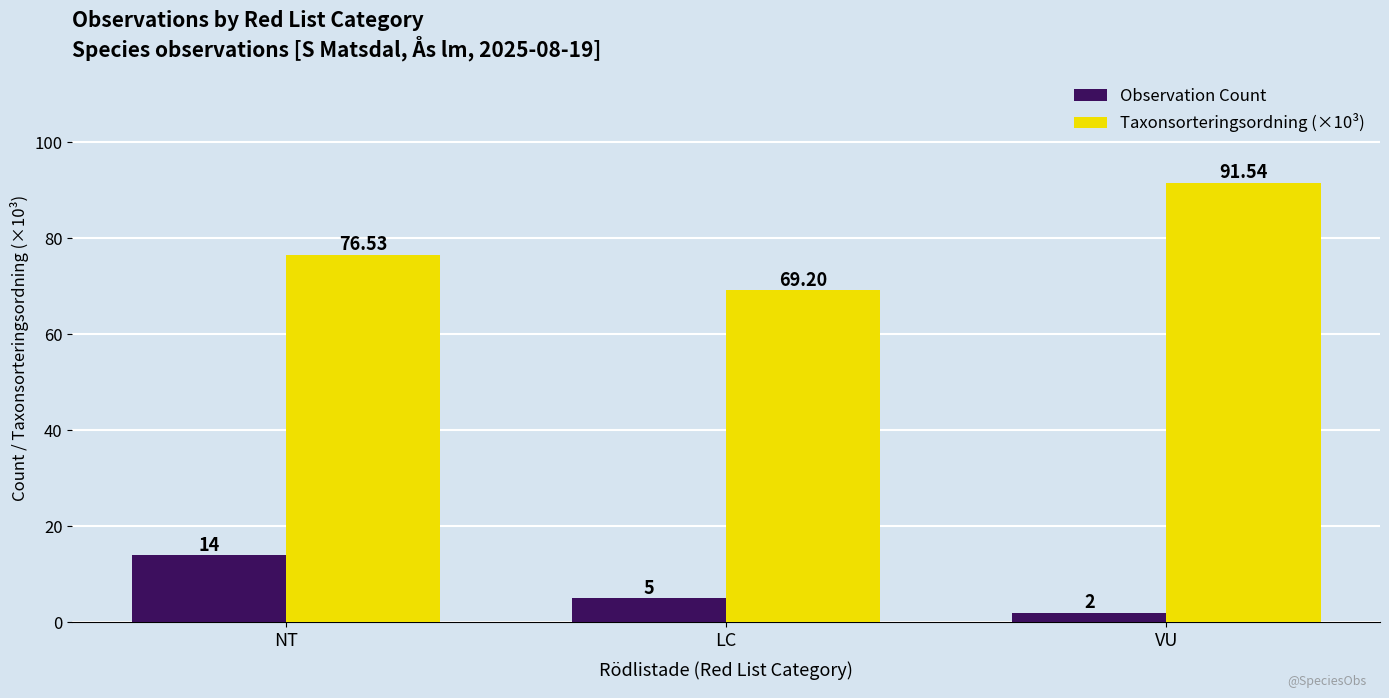

What is the difference between the maximum and minimum values in the Taxonsorteringsordning (×10³) series?

22.3